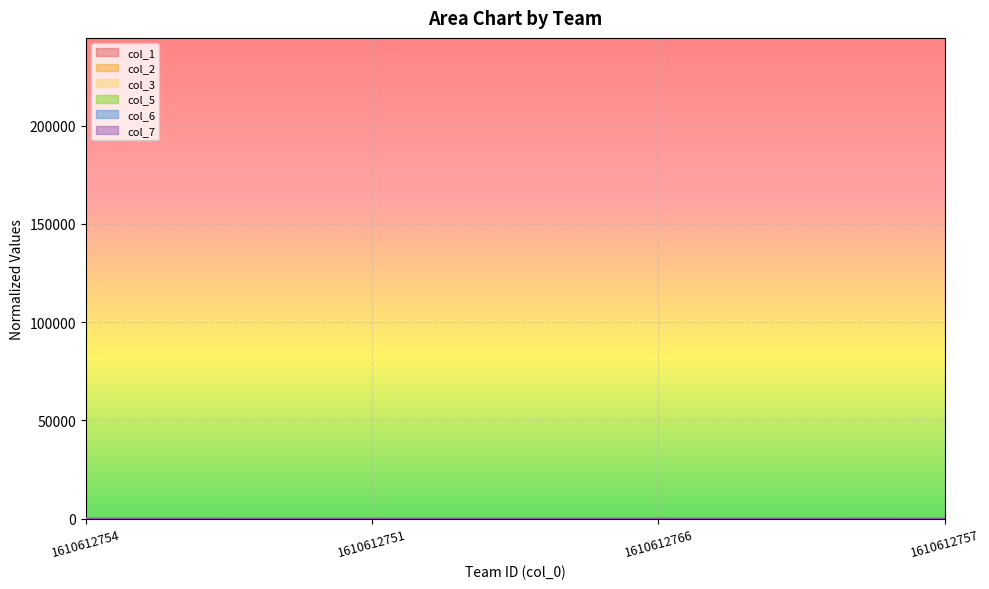

What position from the left is 1610612766?

3